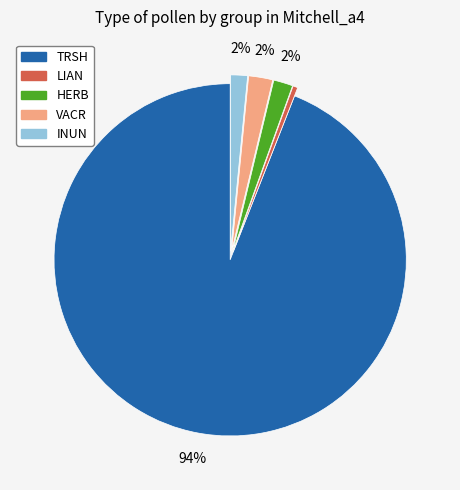

Which category has the biggest portion of the pie?

TRSH